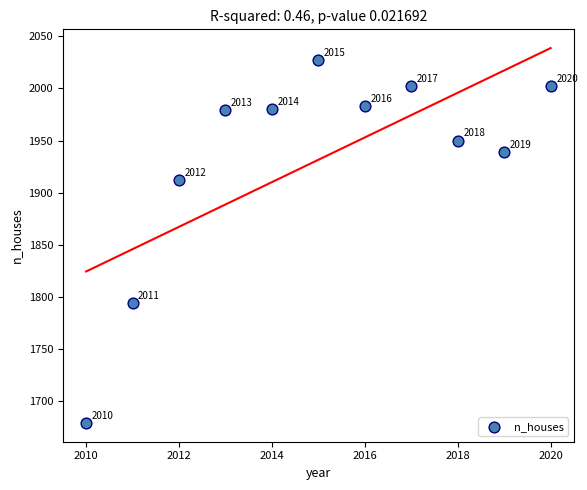

What Y value in the scatter plot is closest to 1853?

1794